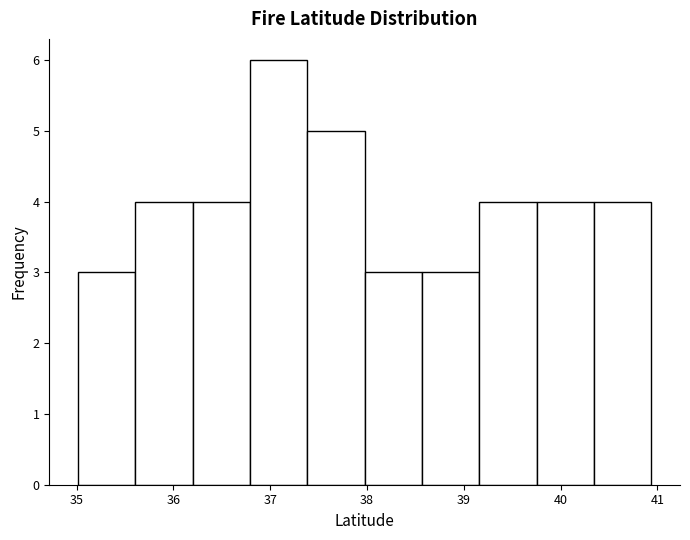

Reading left to right, list every bar in this chart as the range it spans on the x-axis followed by its height. Neither the bar edges nor the heights are printed on the chart, so give them approximately, as read against the axes.

35.0 to 35.6: 3
35.6 to 36.2: 4
36.2 to 36.8: 4
36.8 to 37.4: 6
37.4 to 38.0: 5
38.0 to 38.6: 3
38.6 to 39.2: 3
39.2 to 39.8: 4
39.8 to 40.3: 4
40.3 to 40.9: 4